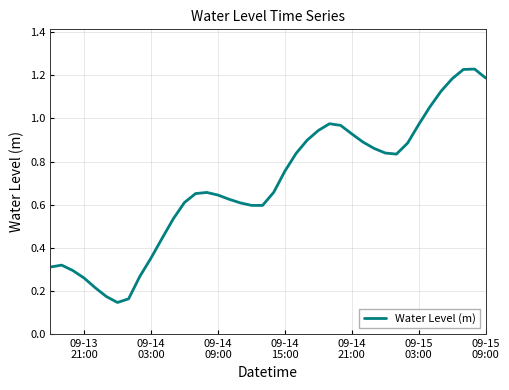

Is this an area chart (filled region under the line)?

No